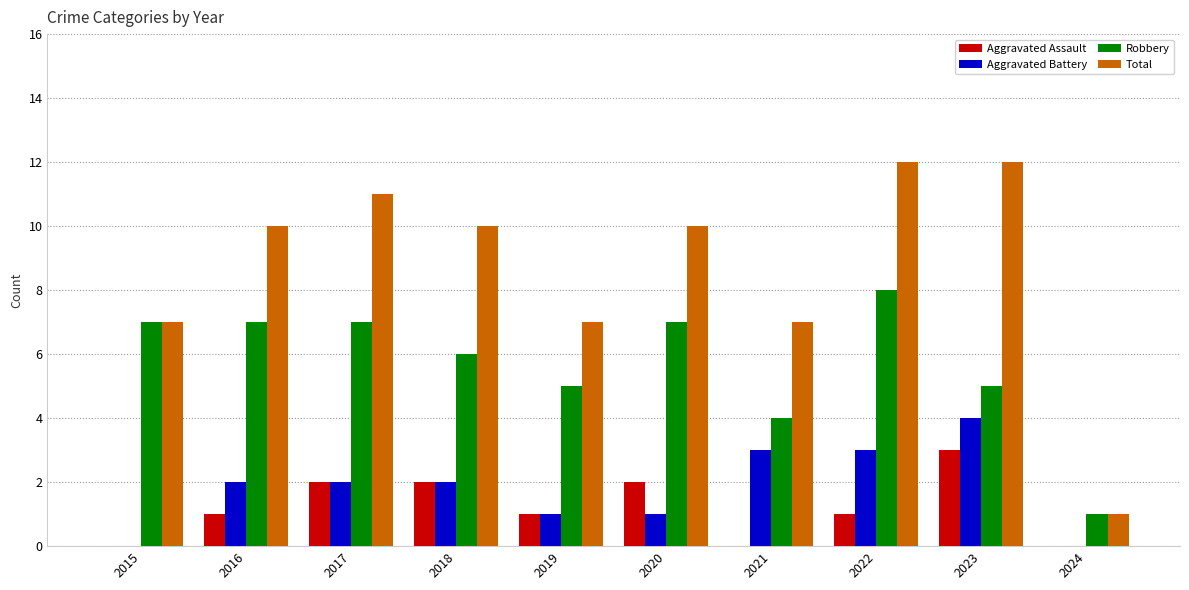

The Aggravated Assault series shows 4 at 2023. True or false?

False